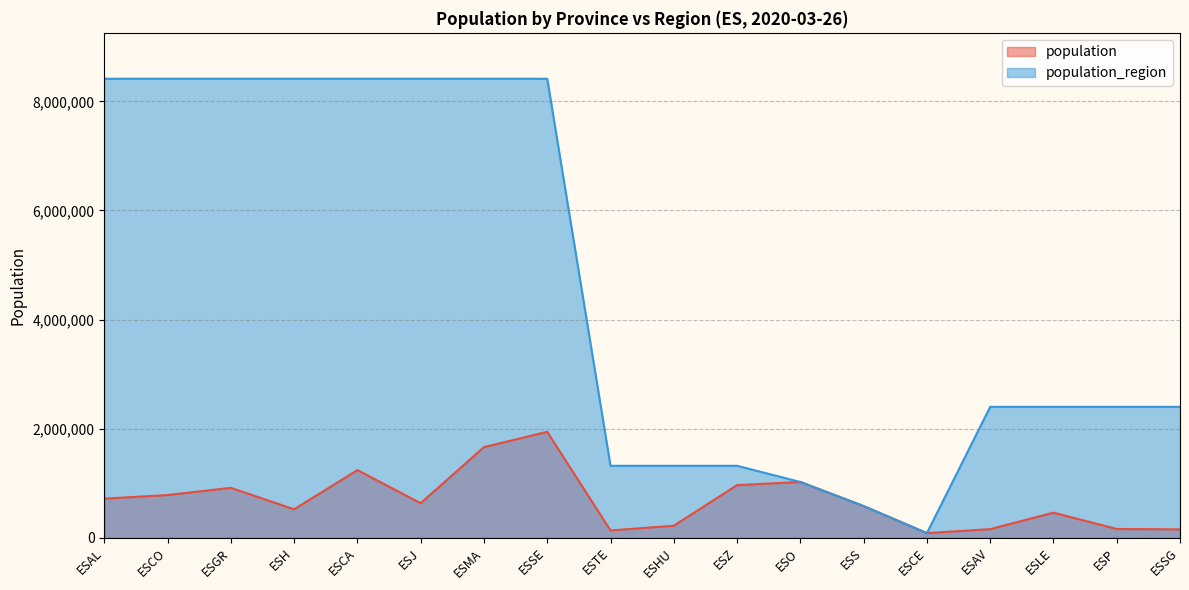

At which category is the sum across all series the highest?

ESSE